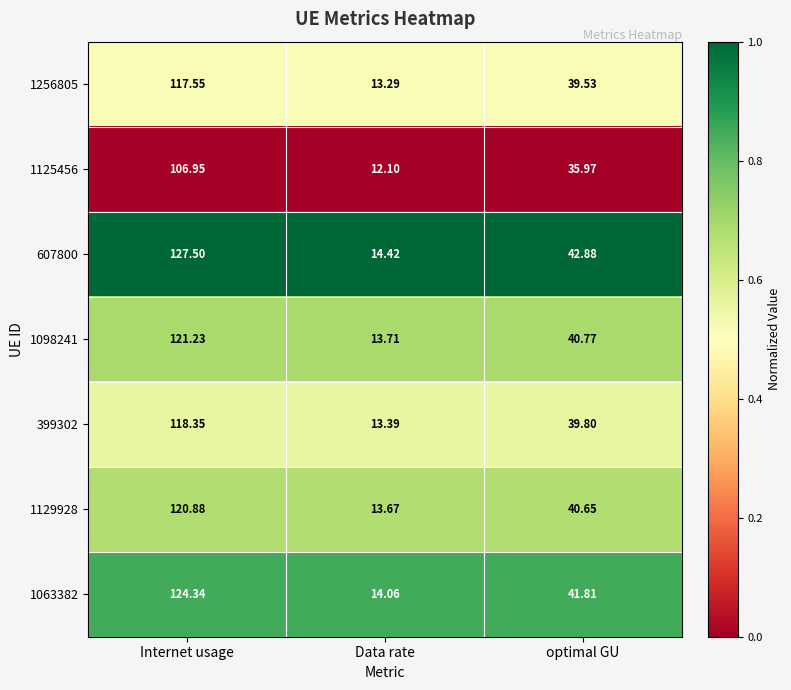

At which label does 399302 first exceed 39?

Internet usage